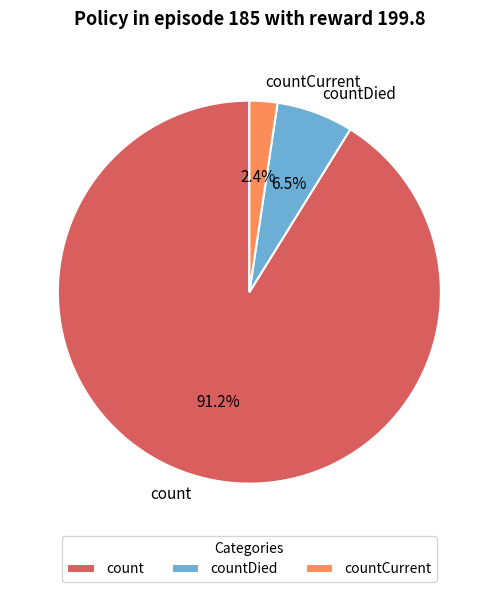

Rank the categories by value from lowest to highest.

countCurrent, countDied, count